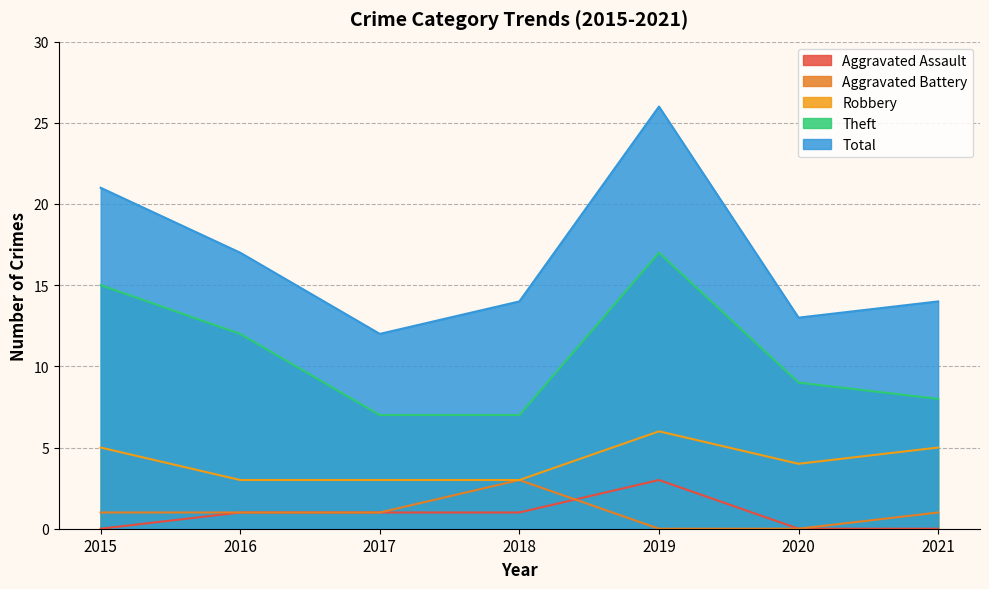

Does the chart display data point markers on the line(s)?

No